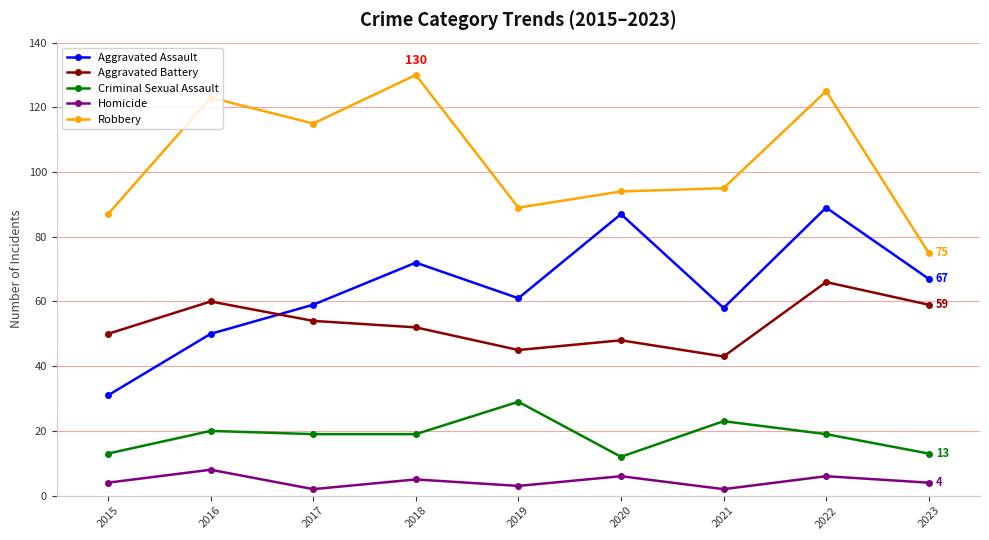

Is the value of Homicide at 2021 greater than the value of Criminal Sexual Assault at 2019?

No